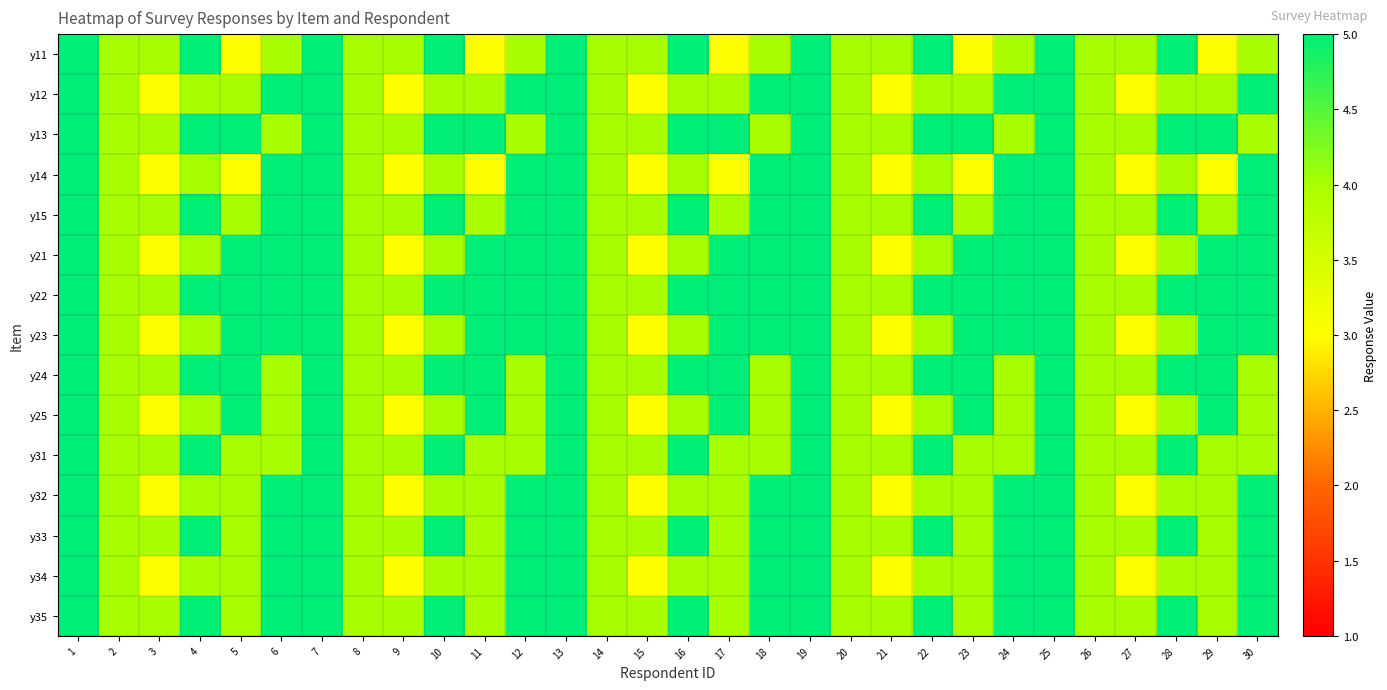

At 9, list the series in order from largest to smallest.

y11, y13, y15, y22, y24, y31, y33, y35, y12, y14, y21, y23, y25, y32, y34